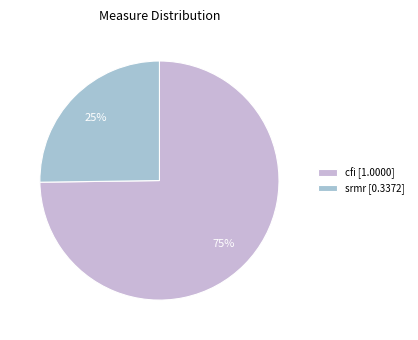

Count the number of slices in the pie.

2